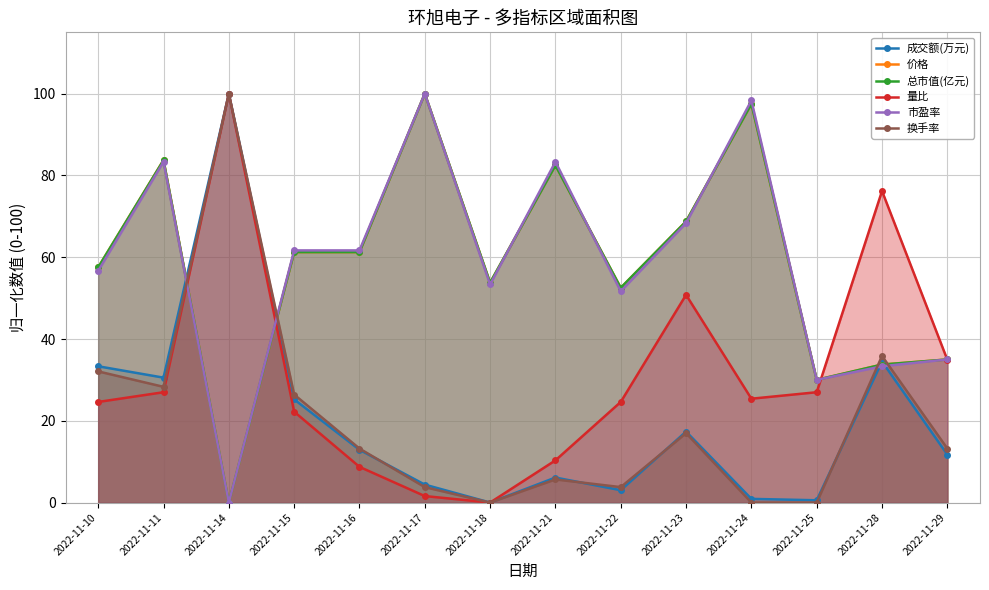

How many positive values does the 价格 series have?

13